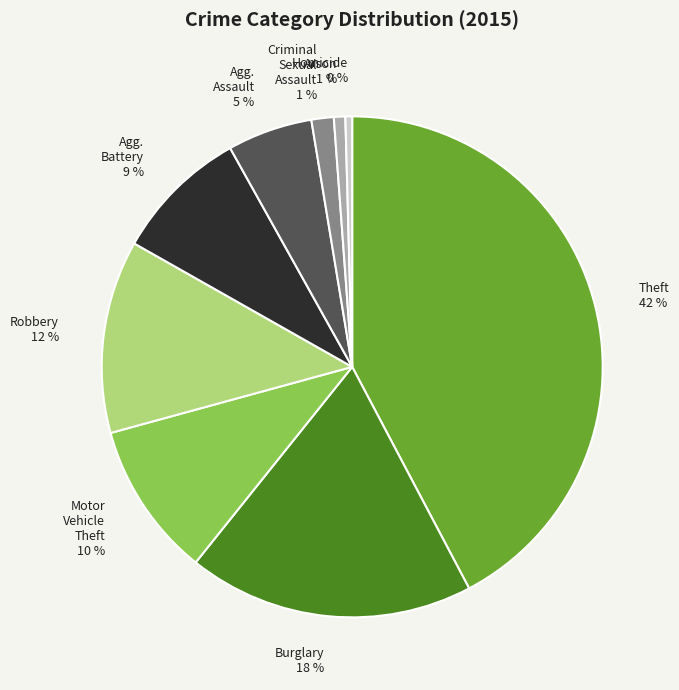

Does Homicide 0 % account for over 50% of the chart?

No